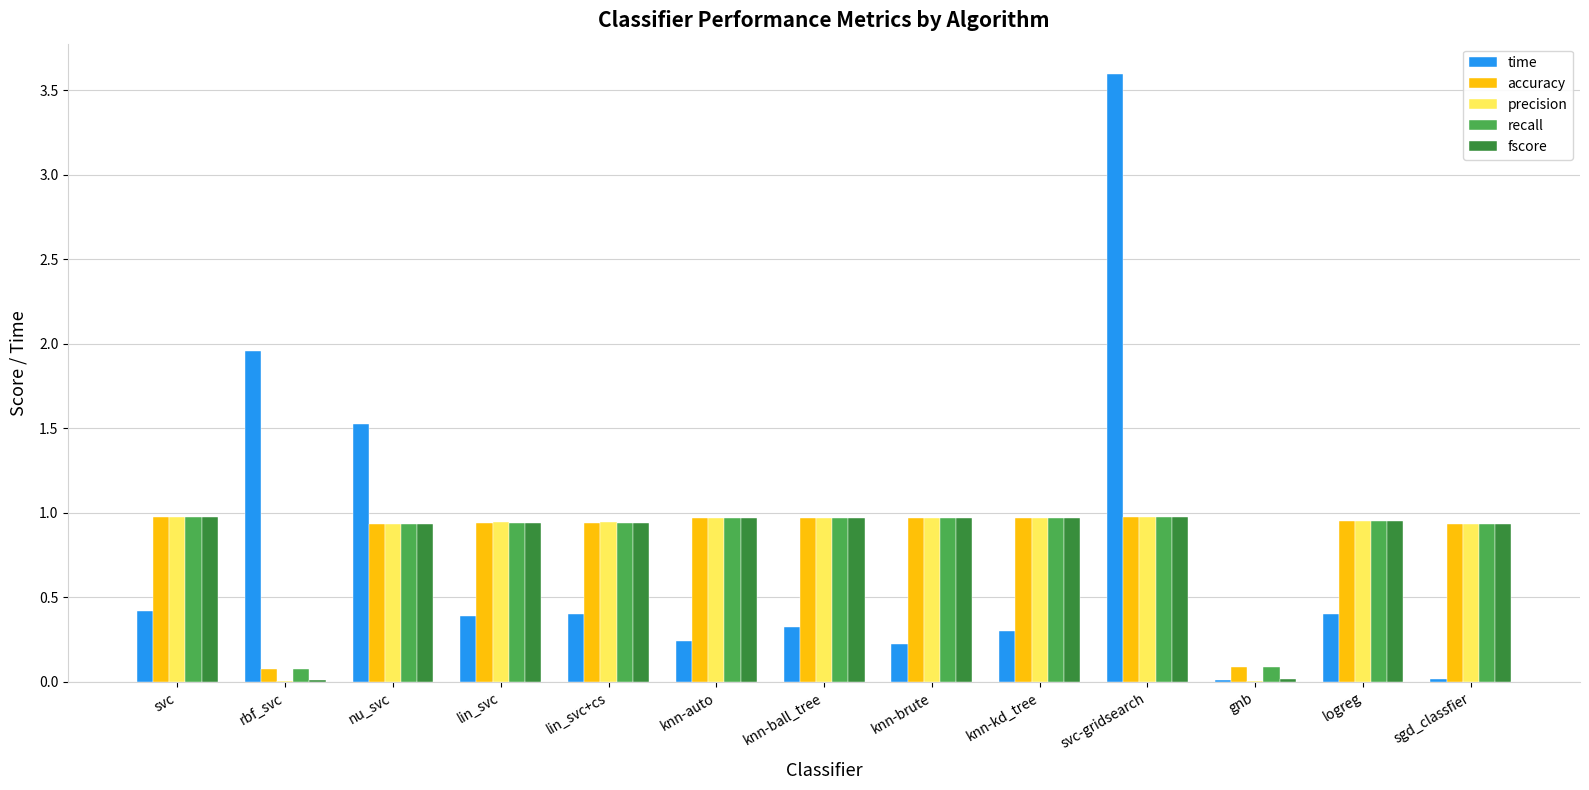

Is the value of accuracy at sgd_classfier greater than the value of time at sgd_classfier?

Yes